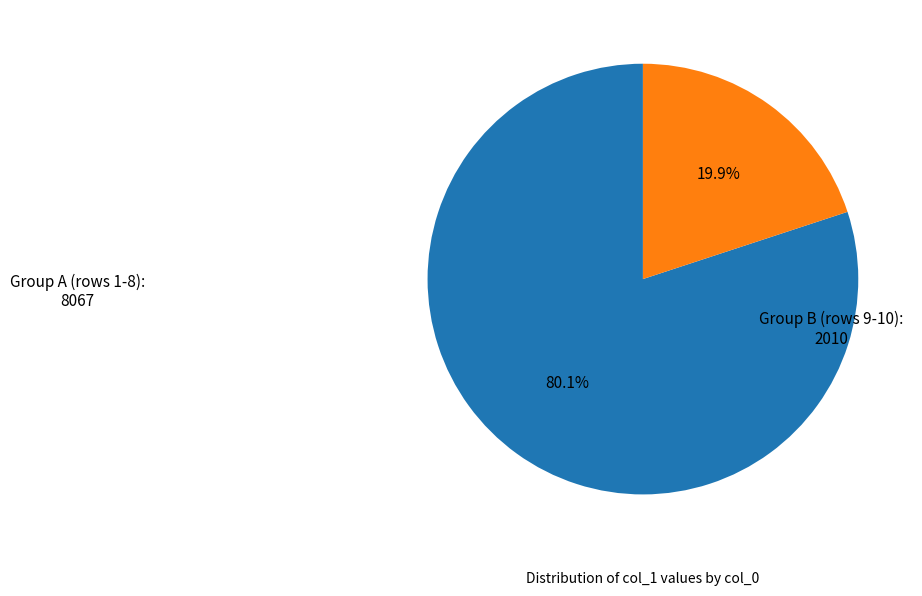

Is there a majority slice in this chart?

Yes